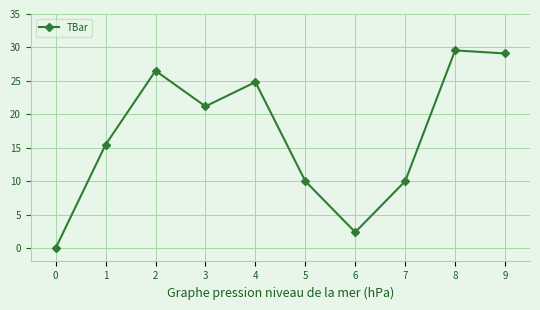

What is the change in value from 2 to 3?

-5.3